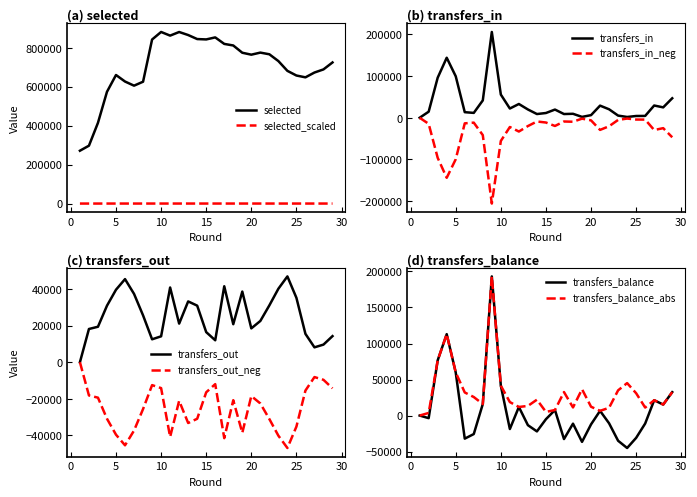

What is the value of the selected point at the 29th from the left?

724566